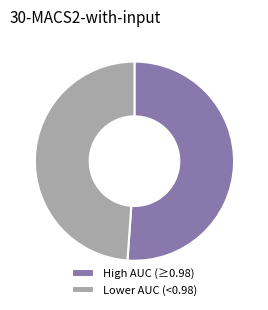

How many segments does this pie chart have?

2